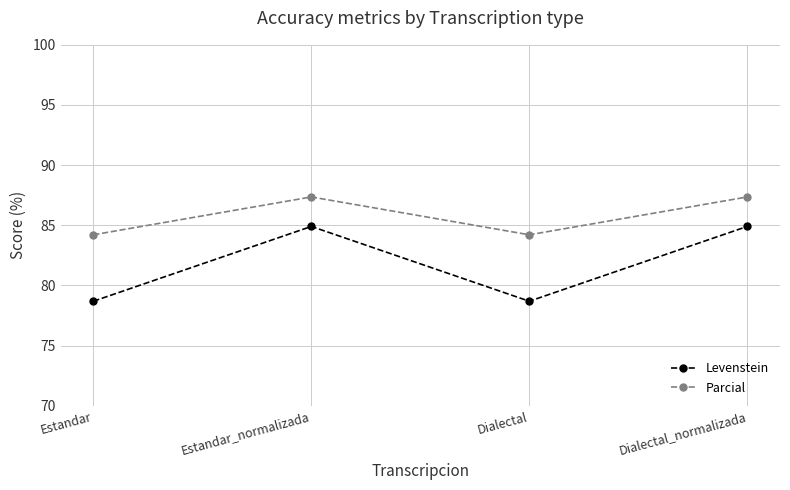

What is the lowest value of the Levenstein series?

78.7